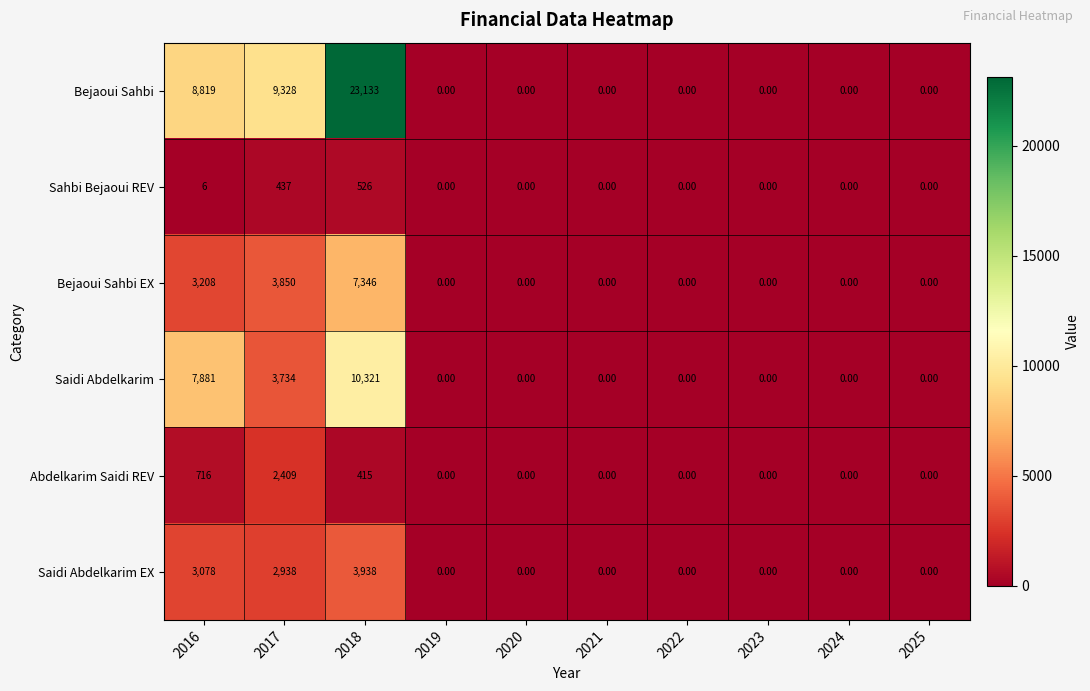

List the series in order of their peak value, highest first.

Bejaoui Sahbi, Saidi Abdelkarim, Bejaoui Sahbi EX, Saidi Abdelkarim EX, Abdelkarim Saidi REV, Sahbi Bejaoui REV